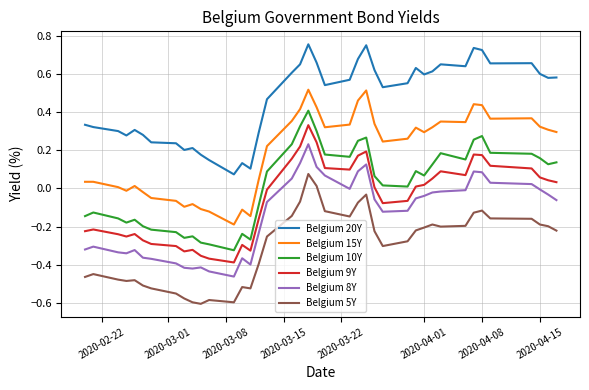

True or false: Belgium 8Y and Belgium 20Y cross at least once.

False